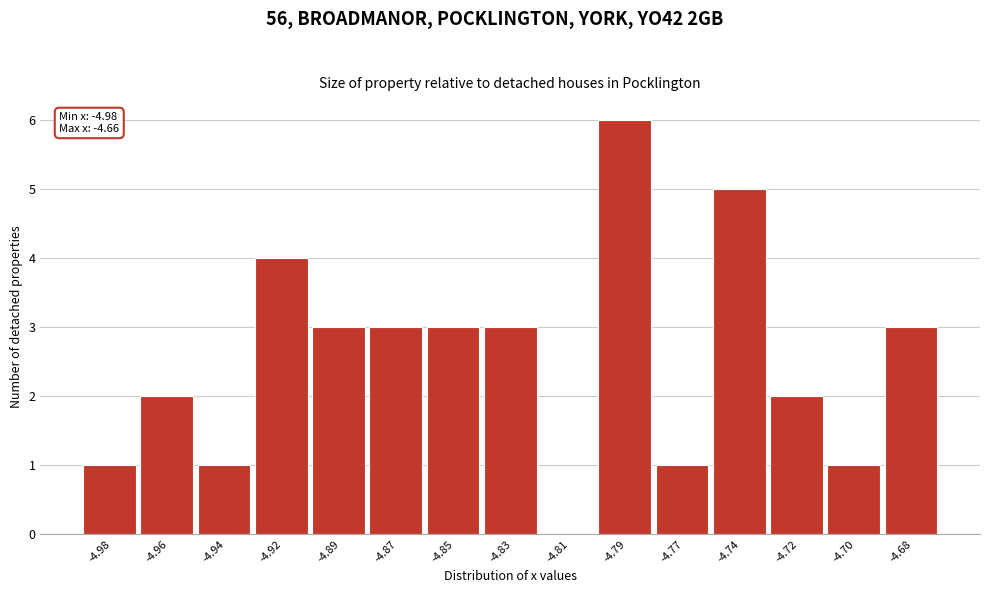

Reading left to right, what are all the values shown in this chart?

-4.98=1	-4.96=2	-4.94=1	-4.92=4	-4.89=3	-4.87=3	-4.85=3	-4.83=3	-4.81=0	-4.79=6	-4.77=1	-4.74=5	-4.72=2	-4.70=1	-4.68=3